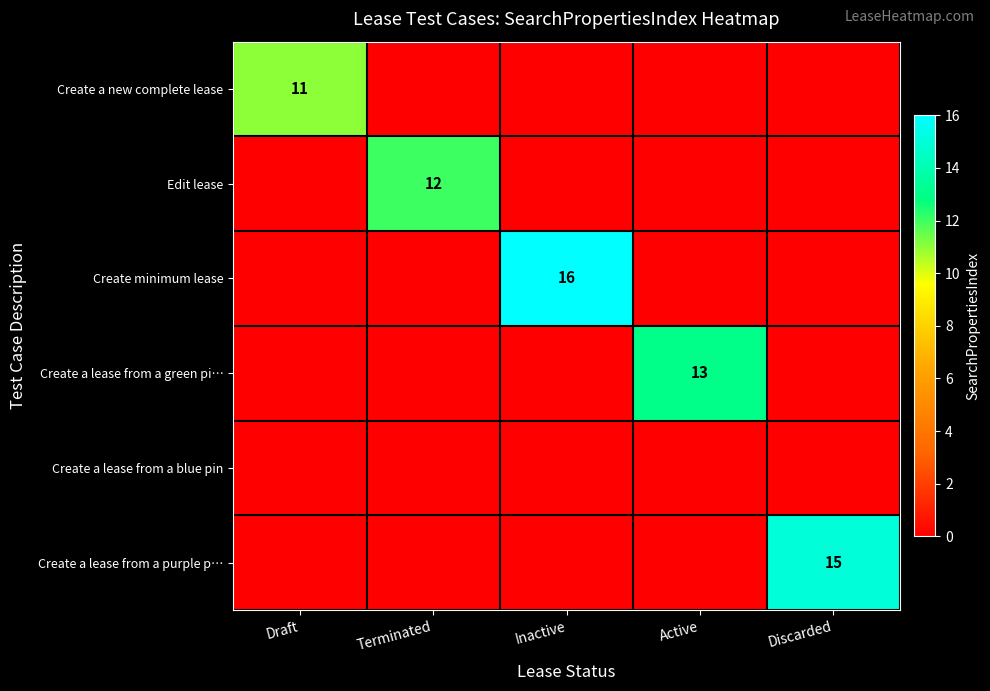

True or false: Create a new complete lease has a value of 0 at Discarded.

True